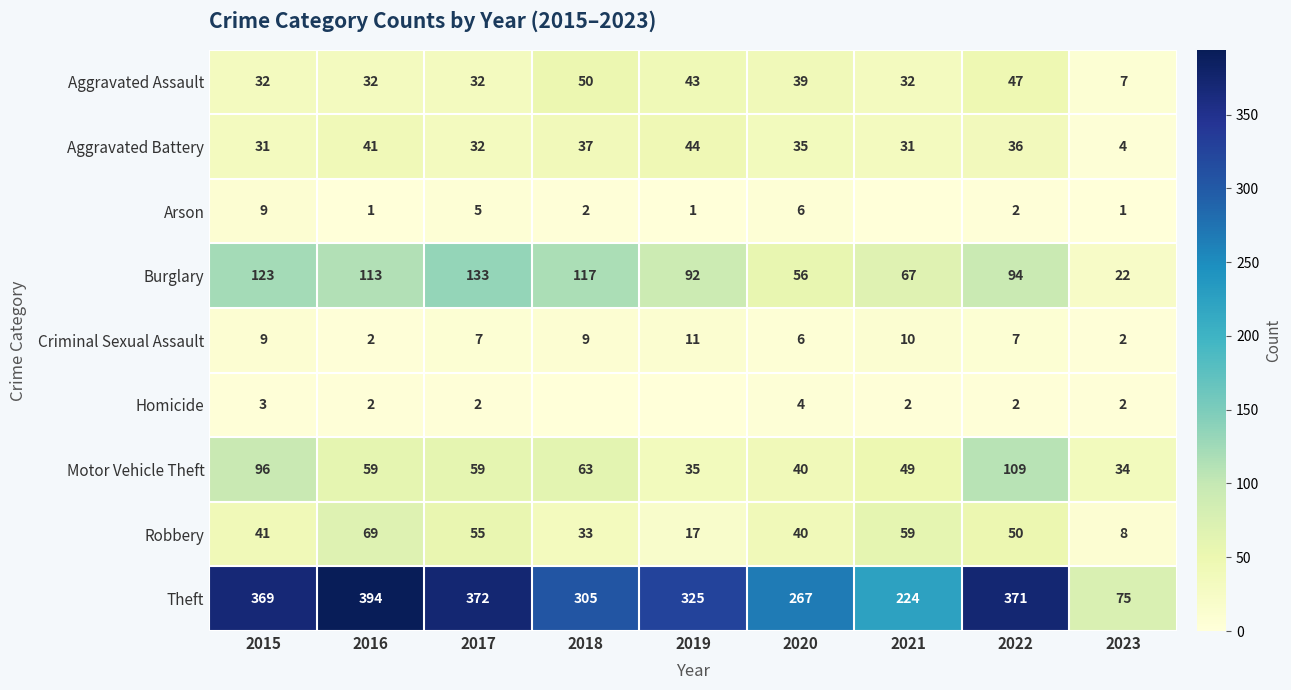

What is the difference between the highest and lowest values at 2016?

393